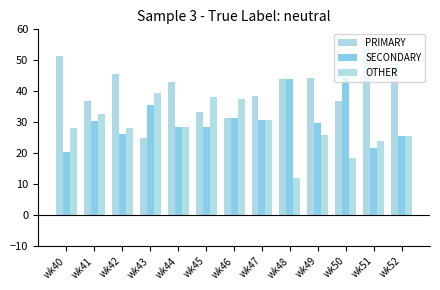

True or false: OTHER has a value of 28.2 at wk40.

True